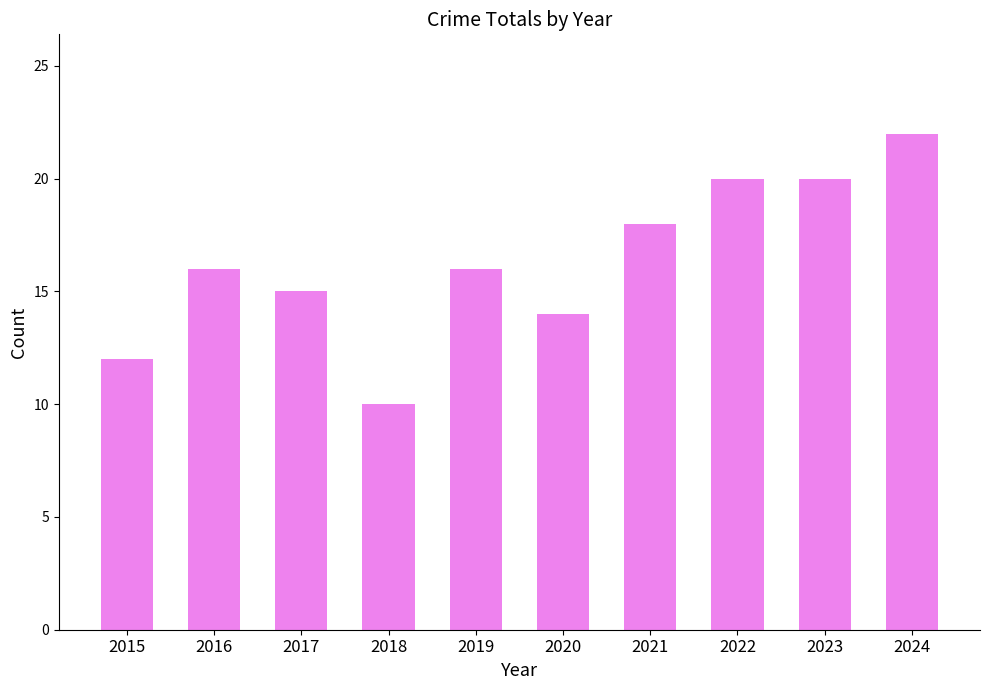

What value does the data have at 2015?

12